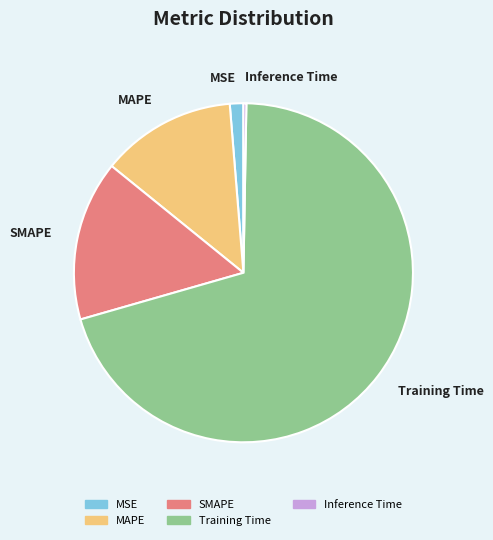

The MAPE slice represents 25% of the pie. True or false?

False